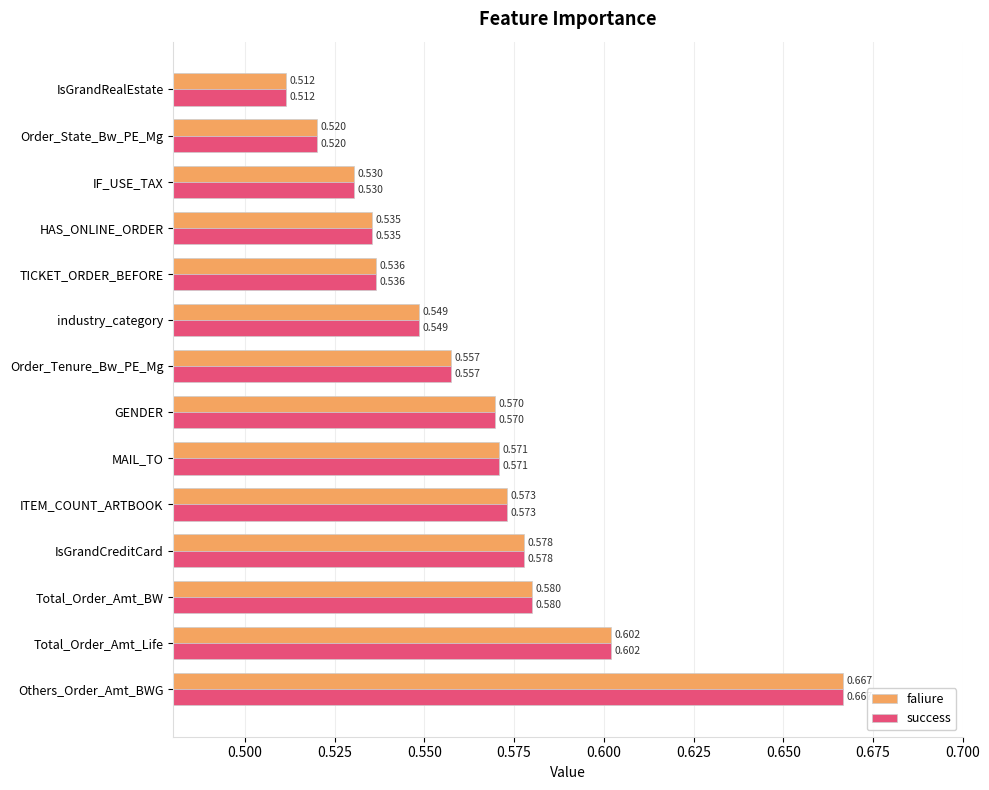

What are all the series names shown in the legend?

faliure, success